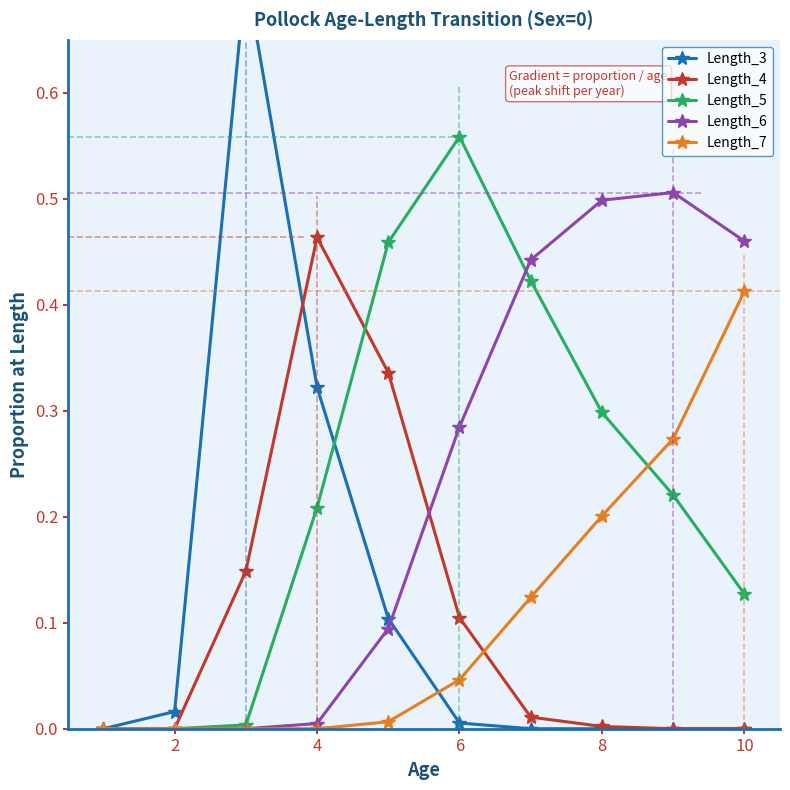

Is it true that Length_5 equals 0.3 at 8?

True